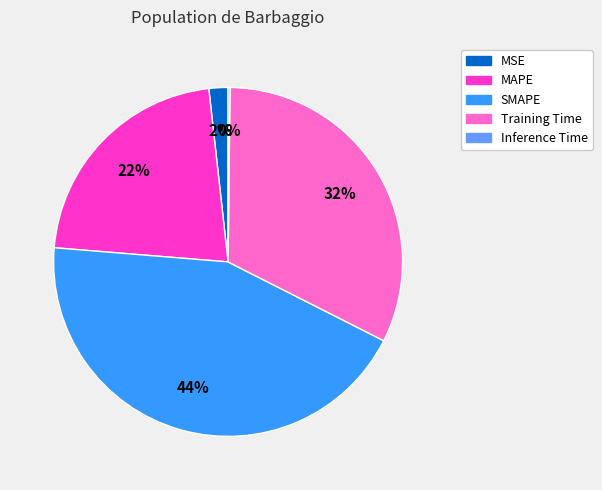

What is the largest slice in the pie chart?

SMAPE